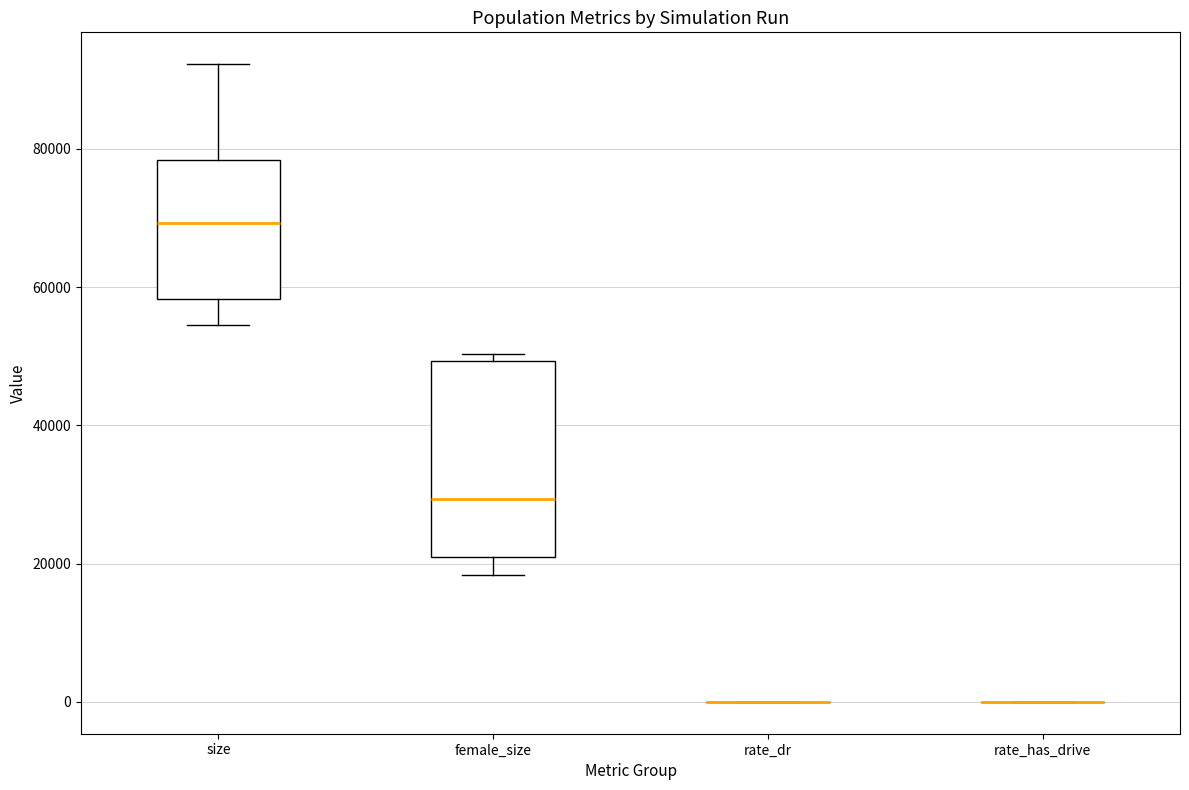

Reading left to right, transcribe this box plot: for each box, give where its median line is, the range the box spans, and where its two whiskers end, as read against the y-axis. The values are not printed on the chart, so give them approximately, as read against the axis.

size: median 70000, box 58000 to 78000, whiskers 54000 to 92000
female_size: median 30000, box 20000 to 50000, whiskers 18000 to 50000 (just above the box's upper edge)
rate_dr: box collapsed to a line at 0, whiskers 0 to 0
rate_has_drive: box collapsed to a line at 0, whiskers 0 to 0